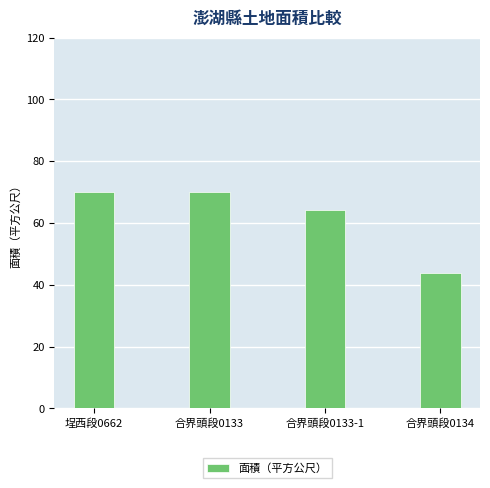

How many bars are there in total?

4